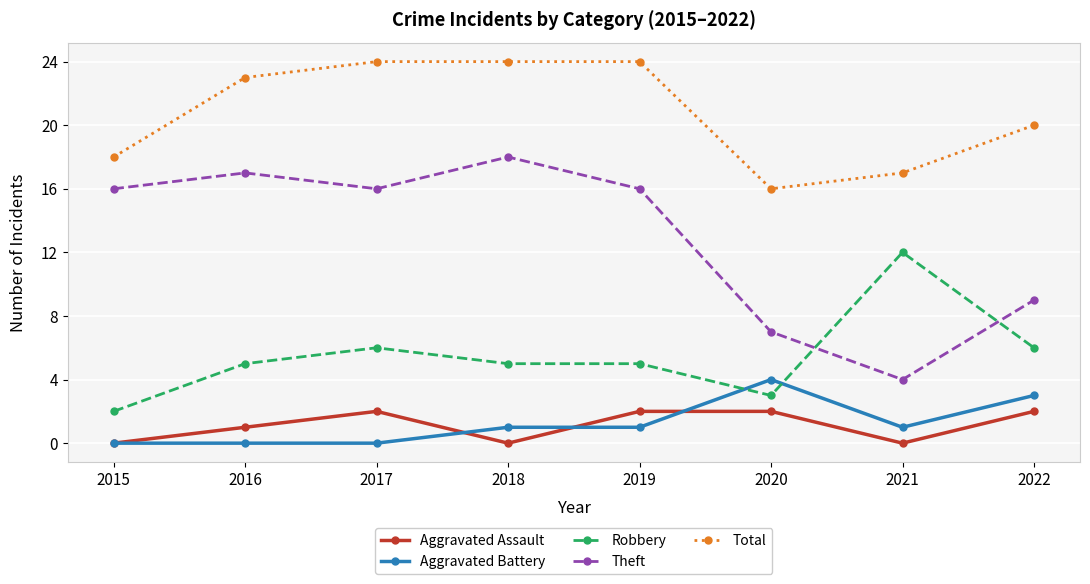

What is the spread (max minus min) of values at 2019?

23